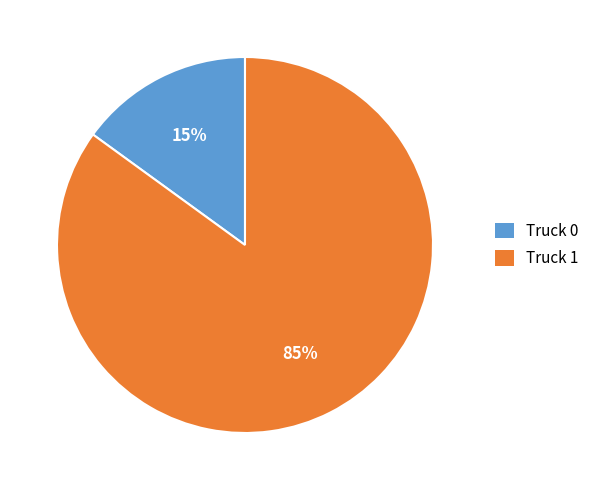

What is the largest slice in the pie chart?

Truck 1